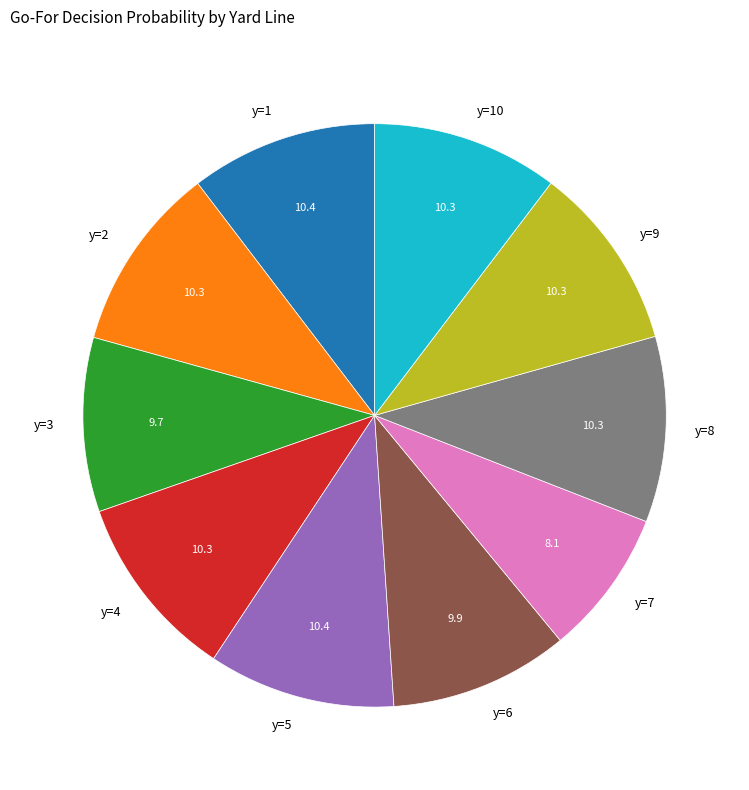

Is it true that y=6 is 1% of the pie?

False